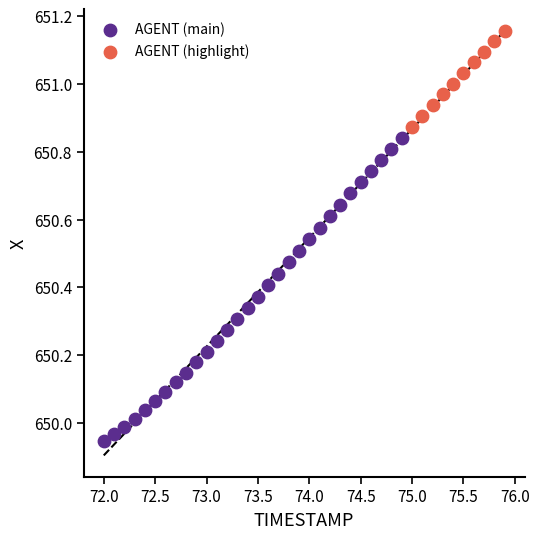

Which series has the largest Y range (max minus min)?

AGENT (main)